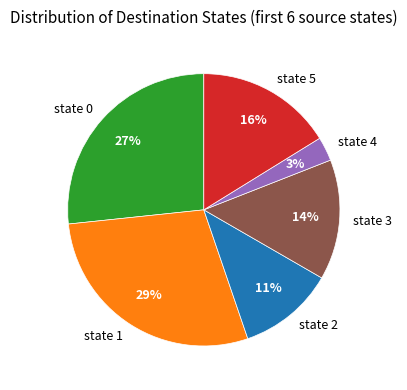

Rank the categories by value from highest to lowest.

state 1, state 0, state 5, state 3, state 2, state 4